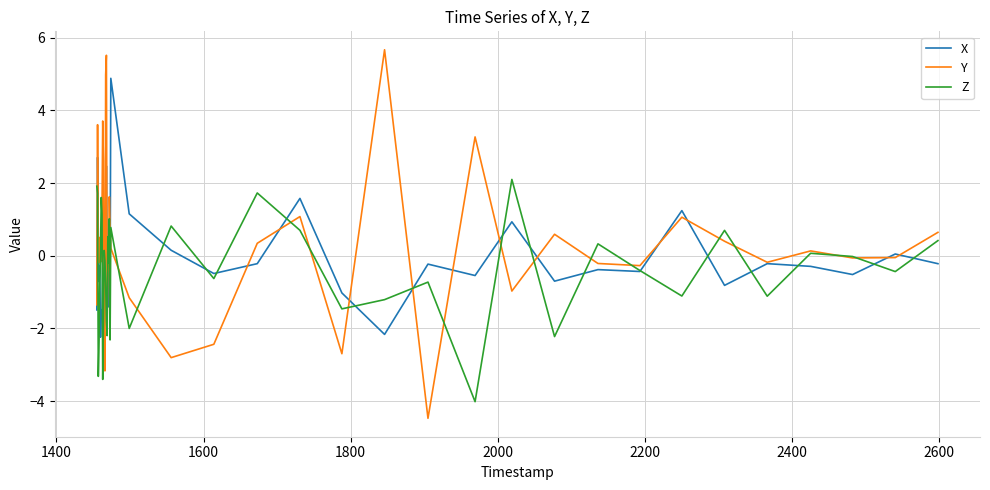

Which series has the largest total across all categories?

Y